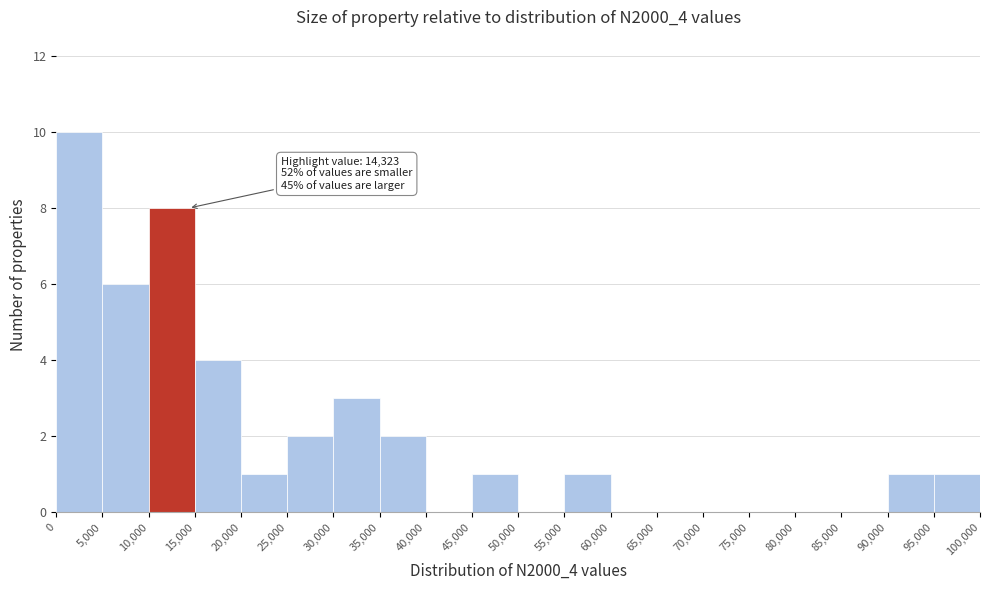

Which range on the x-axis has the tallest bar?

0 to 5,000